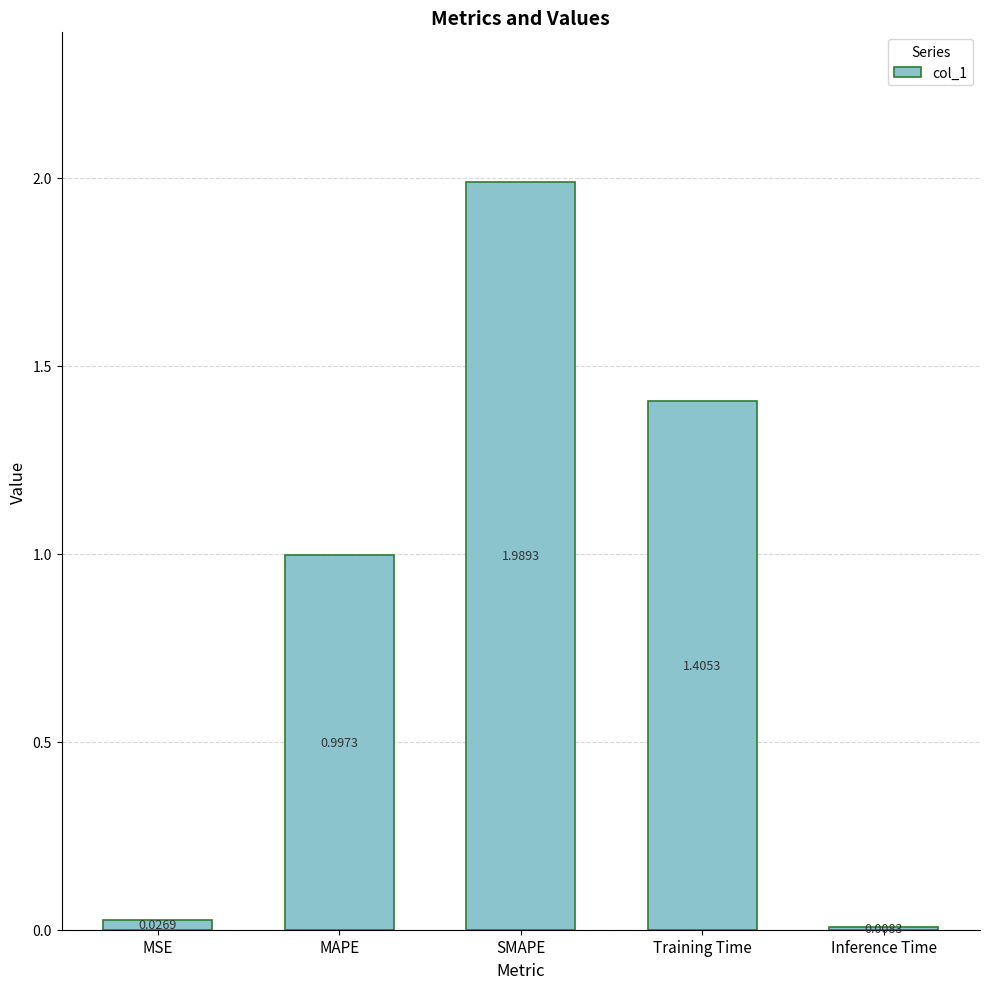

The value at MAPE is 1.0. True or false?

True